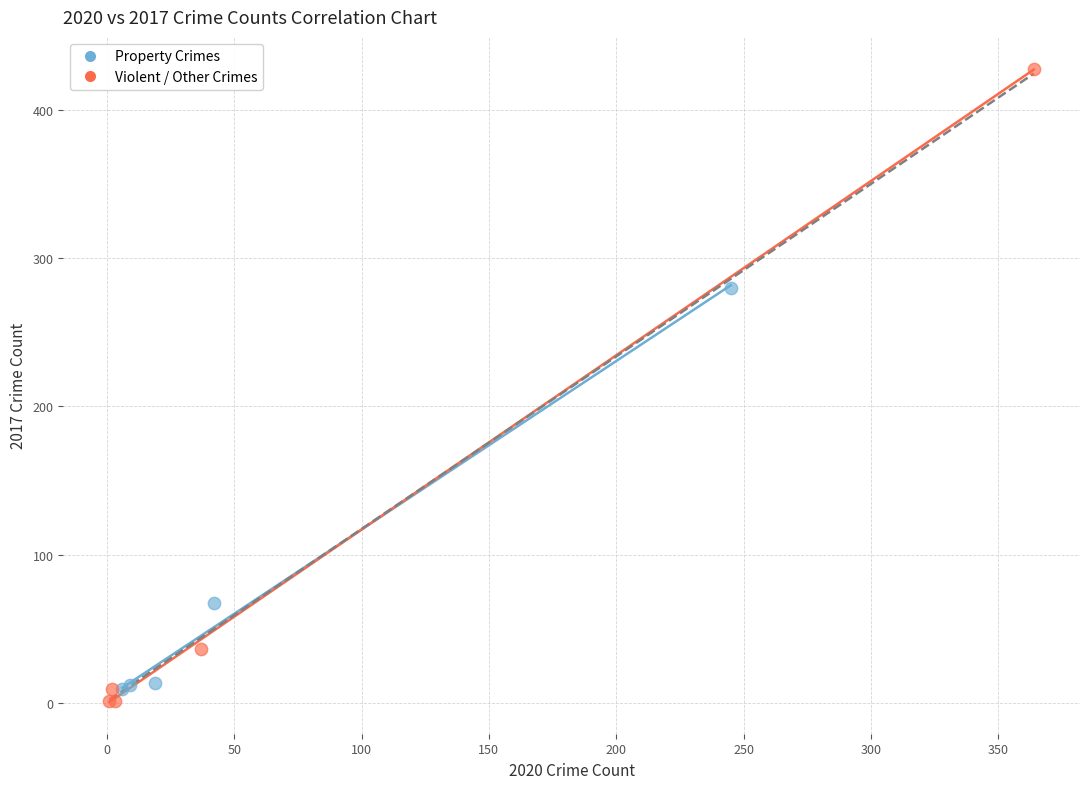

Which series has the largest Y range (max minus min)?

Violent / Other Crimes